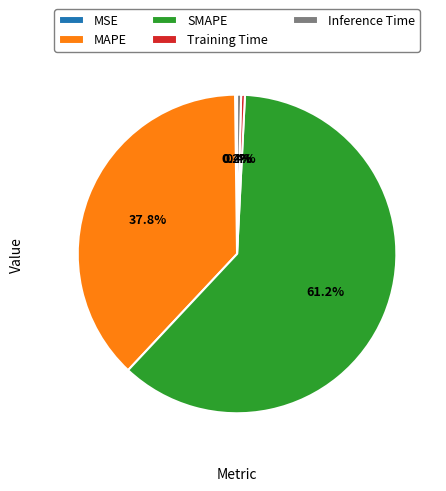

How much of the chart is everything except Training Time?

99.6%